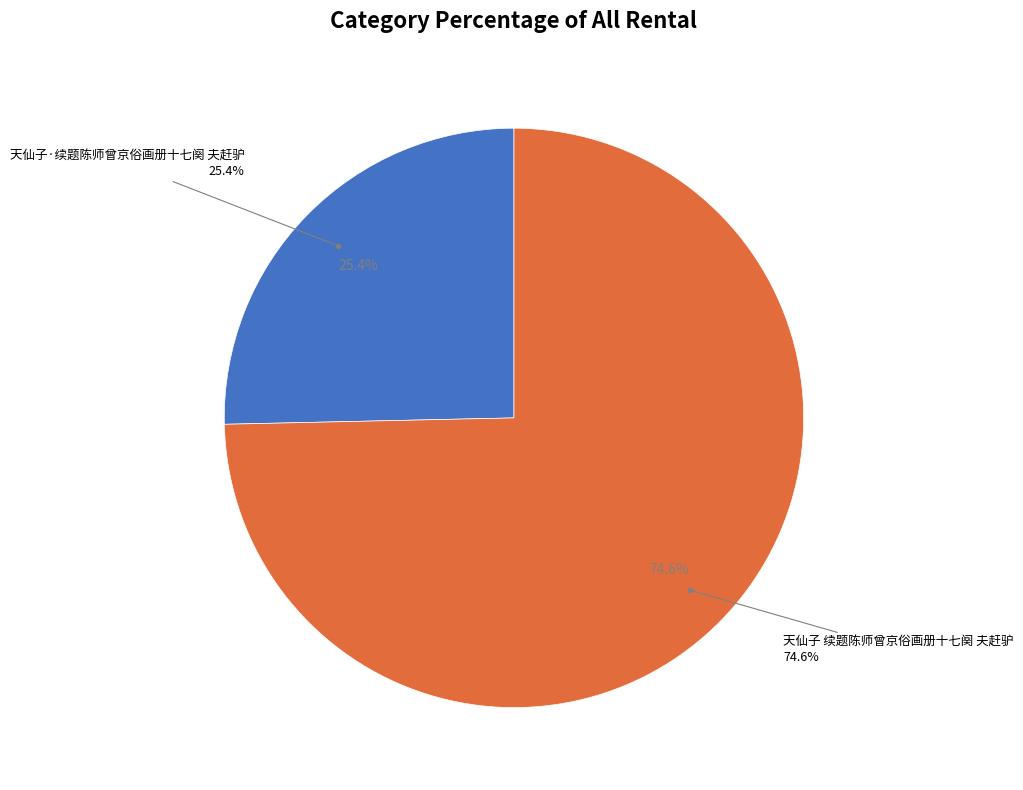

Does 天仙子 续题陈师曾京俗画册十七阕 夫赶驴 represent more than half of the total?

Yes